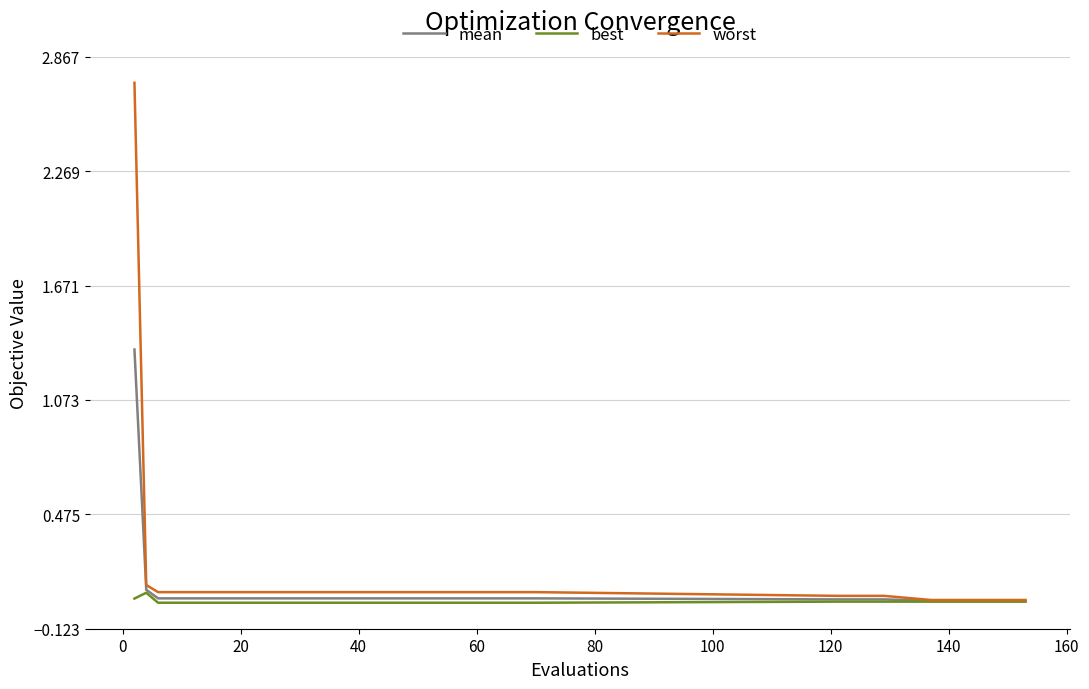

Rank the series by their maximum value, from lowest to highest.

best, mean, worst